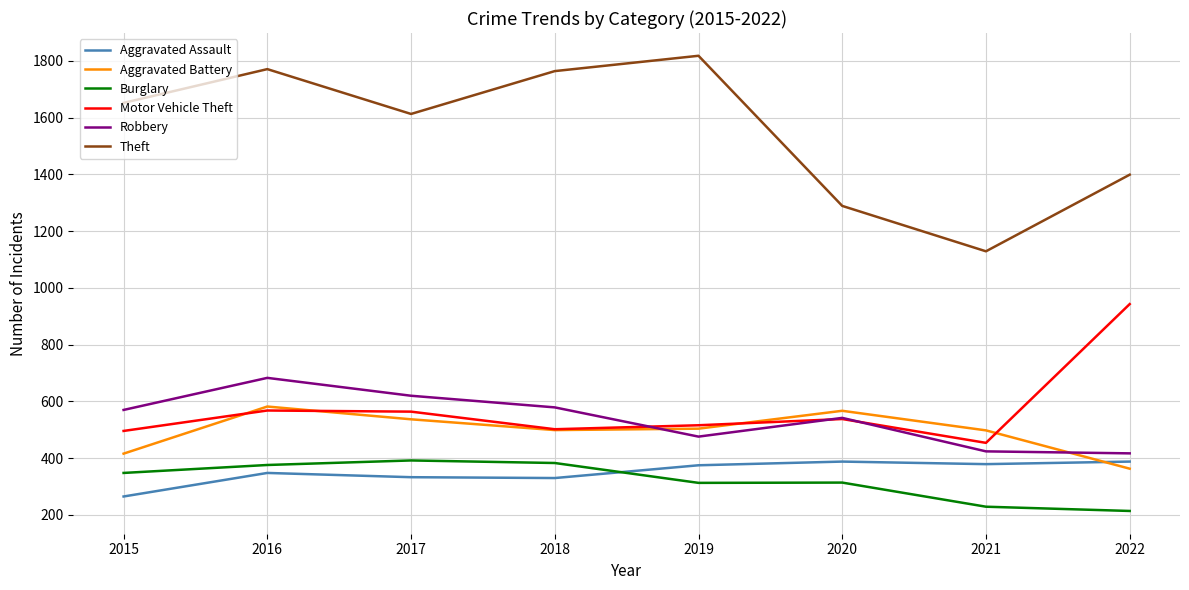

Read the Burglary value at 2015.

348